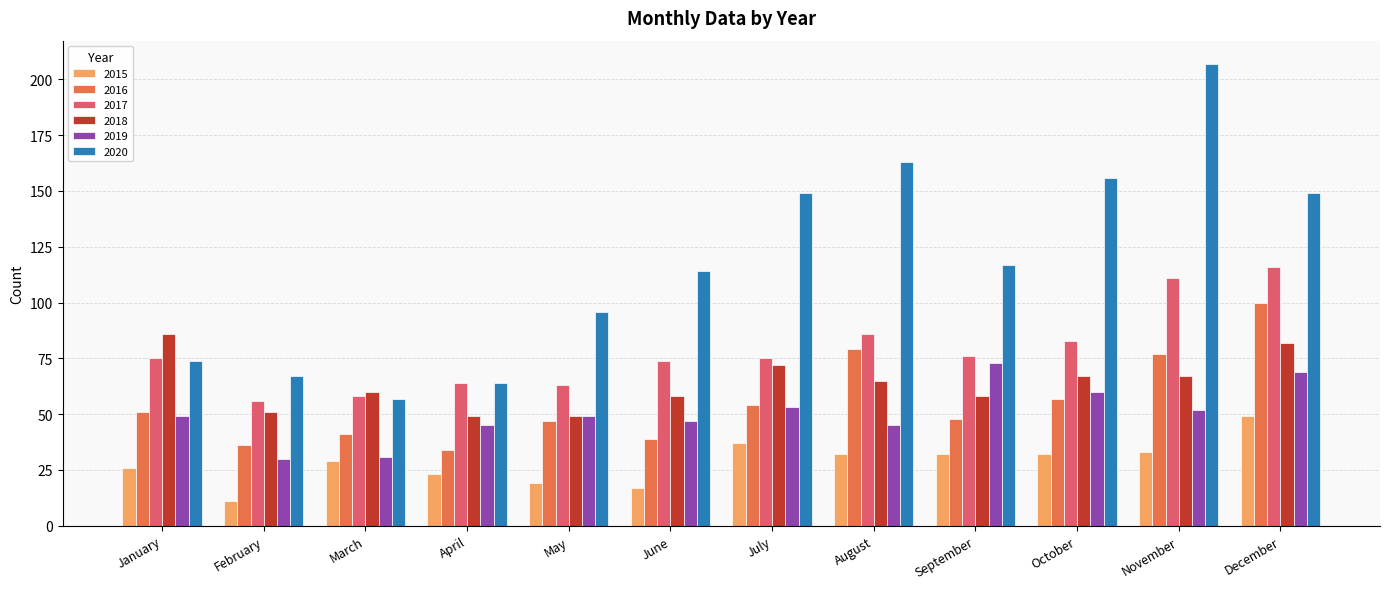

Reading left to right, extract all data points from this chart.

2015: 26	11	29	23	19	17	37	32	32	32	33	49
2016: 51	36	41	34	47	39	54	79	48	57	77	100
2017: 75	56	58	64	63	74	75	86	76	83	111	116
2018: 86	51	60	49	49	58	72	65	58	67	67	82
2019: 49	30	31	45	49	47	53	45	73	60	52	69
2020: 74	67	57	64	96	114	149	163	117	156	207	149